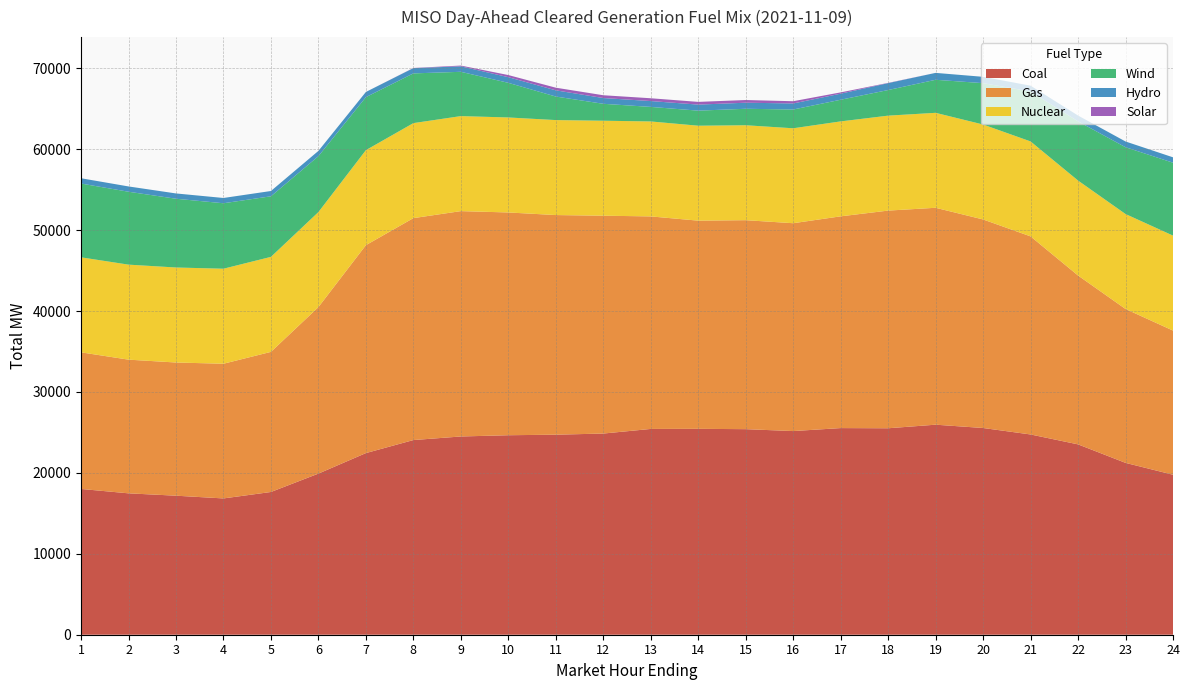

Reading right to left, list all the values displayed in this chart.

Coal: 24=19769.5	23=21235.1	22=23521.0	21=24745.2	20=25544.7	19=25952.8	18=25511.1	17=25533.5	16=25164.7	15=25400.5	14=25440.8	13=25428.1	12=24858.3	11=24717.8	10=24650.8	9=24496.1	8=24054.6	7=22443.5	6=19908.5	5=17637.5	4=16840.9	3=17179.4	2=17470.9	1=18013.5
Gas: 24=17813.3	23=19016.7	22=20866.3	21=24478.3	20=25768.5	19=26803.3	18=26897.2	17=26166.1	16=25684.3	15=25823.5	14=25724.6	13=26262.8	12=26919.5	11=27140.1	10=27526.7	9=27847.6	8=27422.2	7=25692.6	6=20576.0	5=17313.4	4=16644.5	3=16457.8	2=16519.1	1=16880.9
Nuclear: 24=11736.0	23=11734.0	22=11734.0	21=11732.0	20=11731.0	19=11734.0	18=11733.0	17=11731.0	16=11731.0	15=11731.0	14=11732.0	13=11733.0	12=11736.0	11=11736.0	10=11739.0	9=11741.0	8=11741.0	7=11741.0	6=11741.0	5=11740.0	4=11741.0	3=11740.0	2=11740.0	1=11739.0
Wind: 24=9008.4	23=8253.4	22=7310.8	21=6168.7	20=5112.3	19=4082.6	18=3164.3	17=2676.1	16=2318.5	15=2036.2	14=1861.0	13=1796.7	12=2091.3	11=2908.2	10=4279.8	9=5472.9	8=6144.6	7=6549.8	6=6907.4	5=7485.4	4=8089.2	3=8496.2	2=9009.0	1=9118.7
Hydro: 24=664.5	23=708.9	22=725.4	21=723.5	20=782.0	19=852.8	18=853.3	17=748.6	16=748.6	15=747.9	14=746.6	13=722.6	12=711.6	11=766.5	10=696.8	9=676.8	8=649.7	7=640.4	6=652.4	5=653.4	4=651.4	3=654.4	2=654.4	1=653.4
Solar: 24=0.0	23=0.0	22=0.0	21=0.0	20=0.0	19=0.2	18=31.4	17=160.3	16=276.7	15=331.6	14=336.5	13=346.1	12=345.4	11=325.9	10=263.0	9=94.8	8=20.4	7=0.0	6=0.0	5=0.0	4=0.0	3=0.0	2=0.0	1=0.0